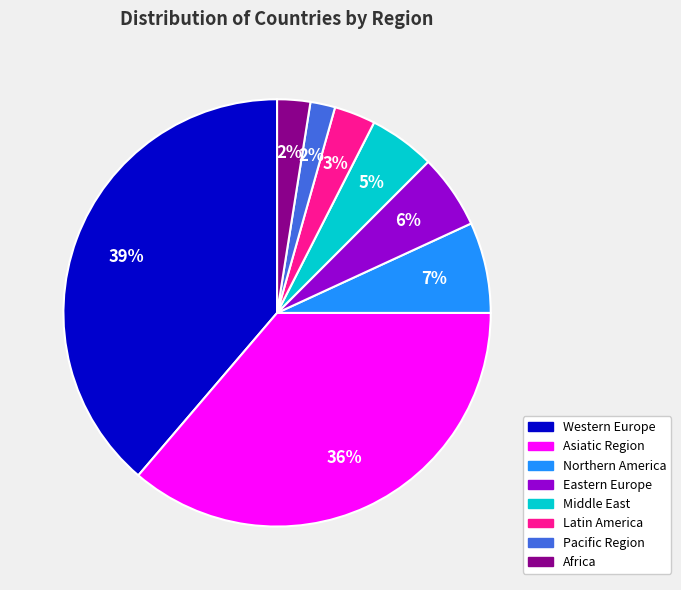

Which slice is the largest?

Western Europe